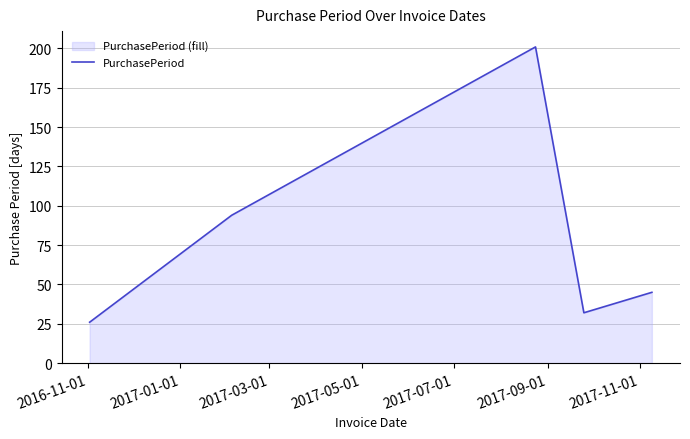

What is the maximum value shown in the chart?

201